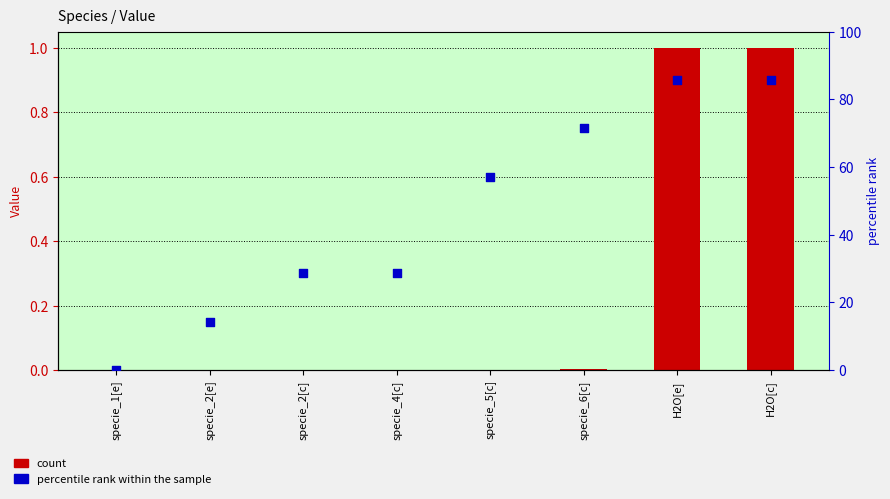

Is the value of Value at specie_6[c] greater than the value of percentile rank within the sample at specie_4[c]?

No